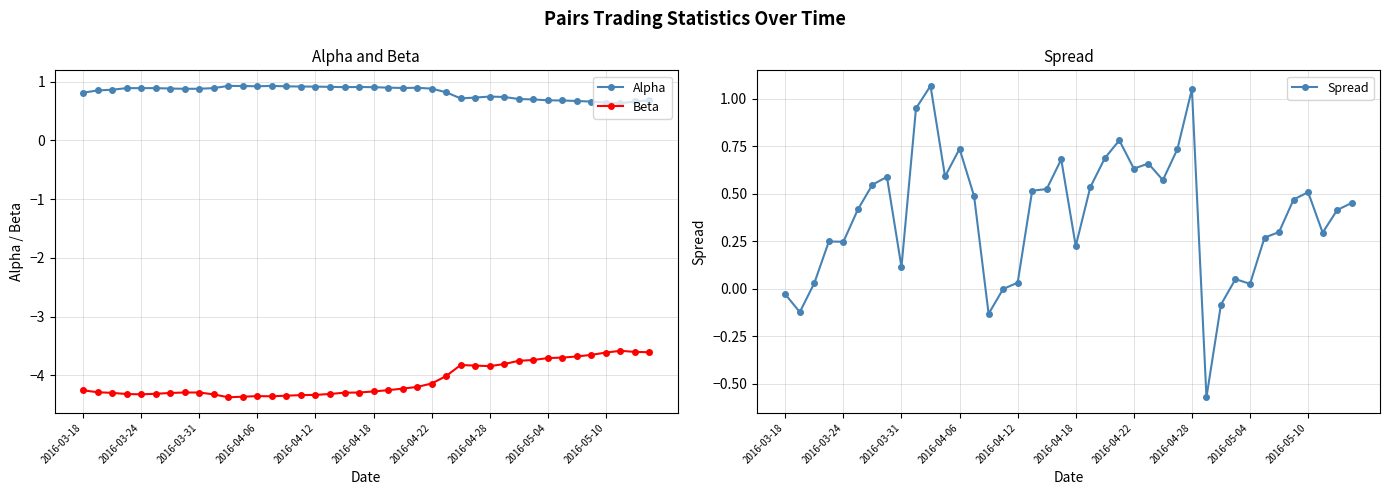

The value of Beta at 2016-04-12 is -4.3. True or false?

True